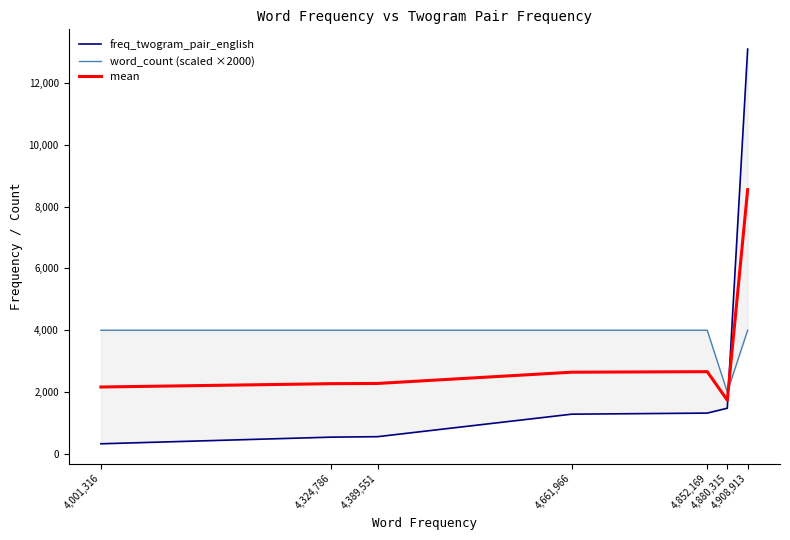

What is the sum of all mean values?

22299.5